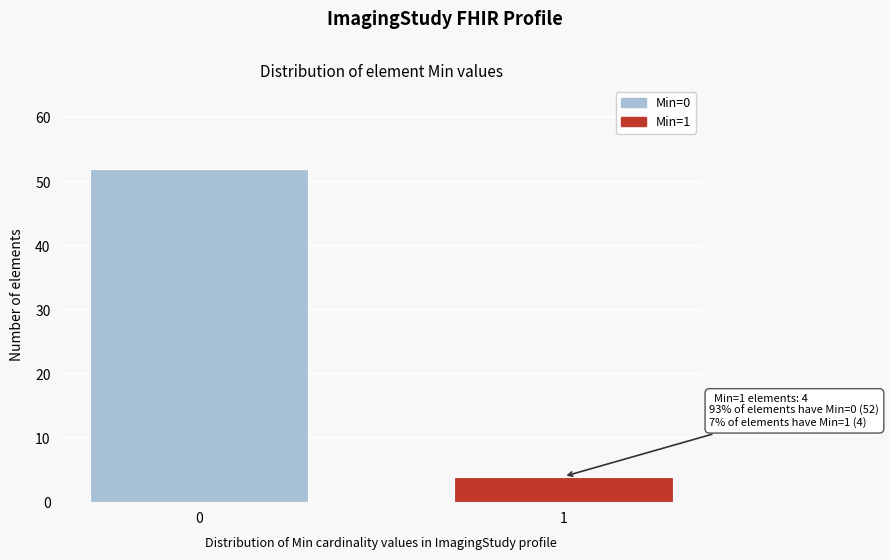

Reading left to right, list all the values displayed in this chart.

52	4